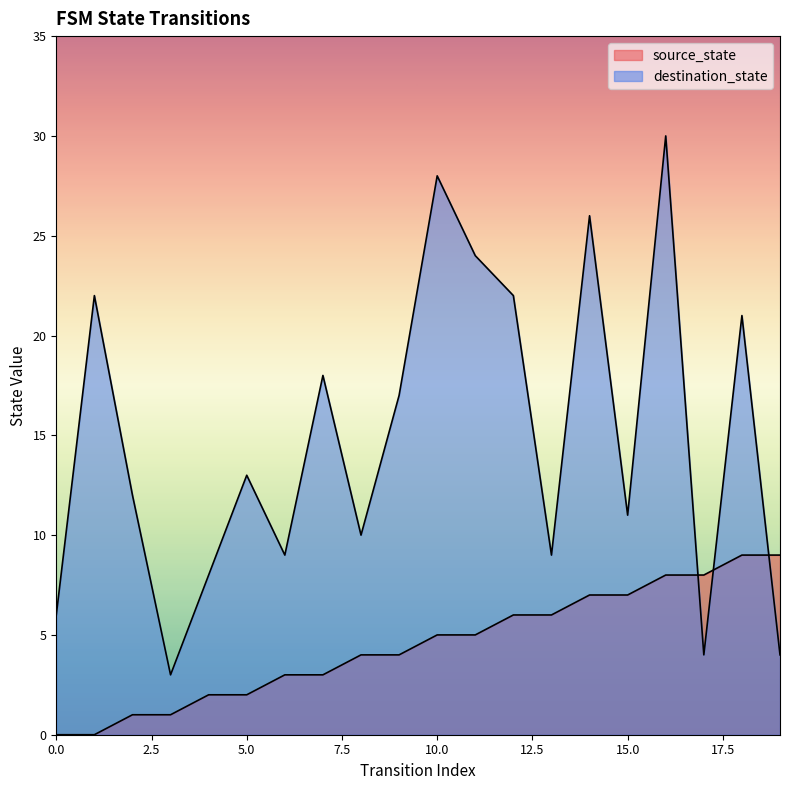

What are all the series names shown in the legend?

source_state, destination_state